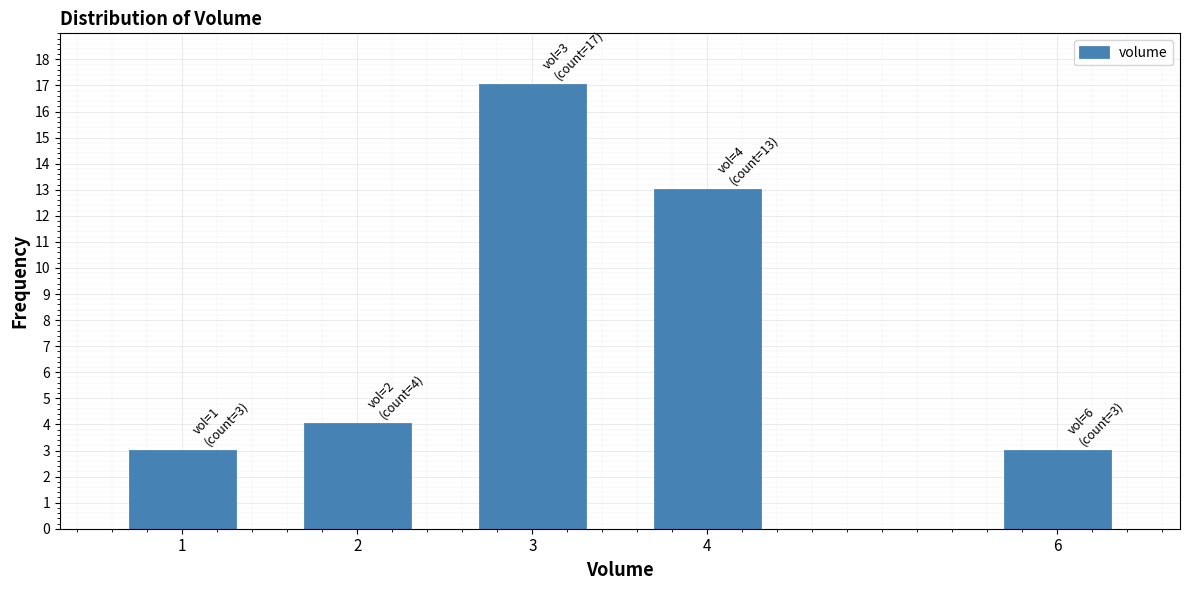

Reading left to right, list all the values displayed in this chart.

1=3	2=4	3=17	4=13	6=3